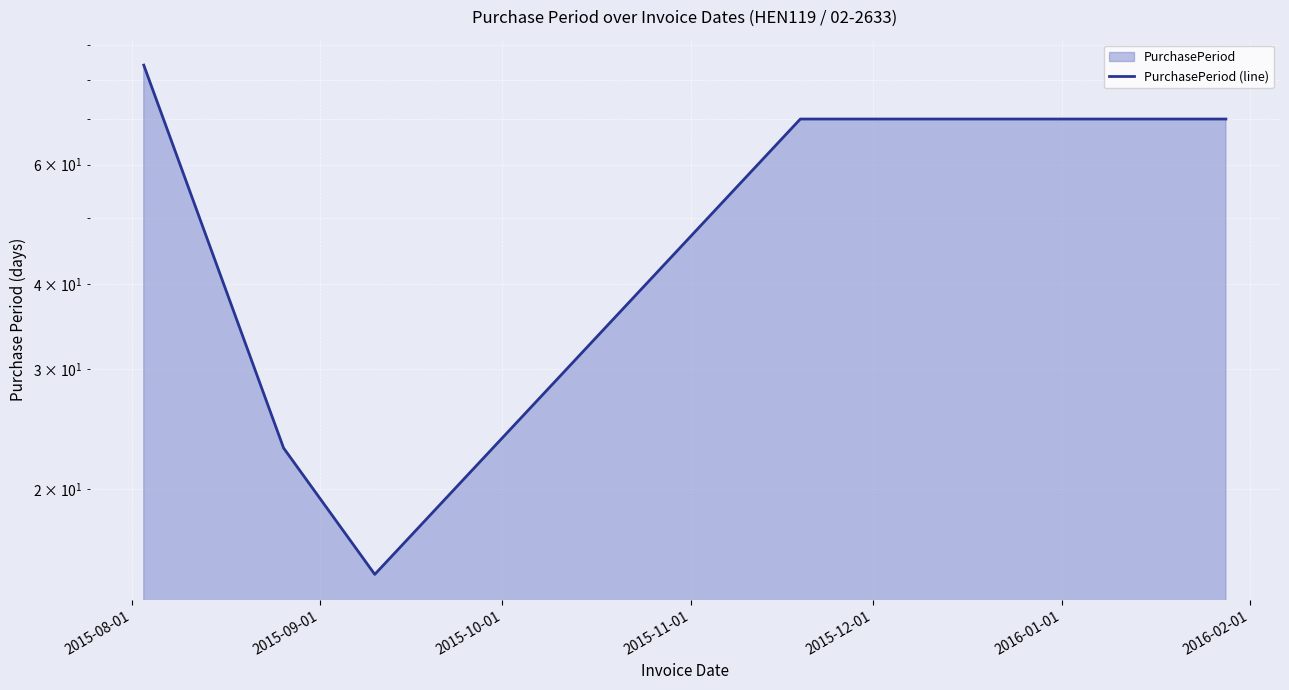

What is the difference between the maximum and minimum values?

69